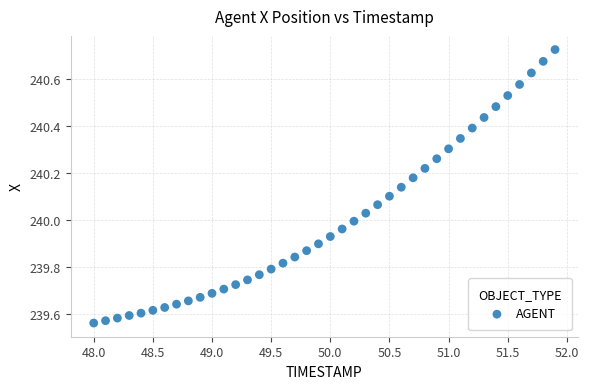

What is the range of Y values (max minus min)?

1.2